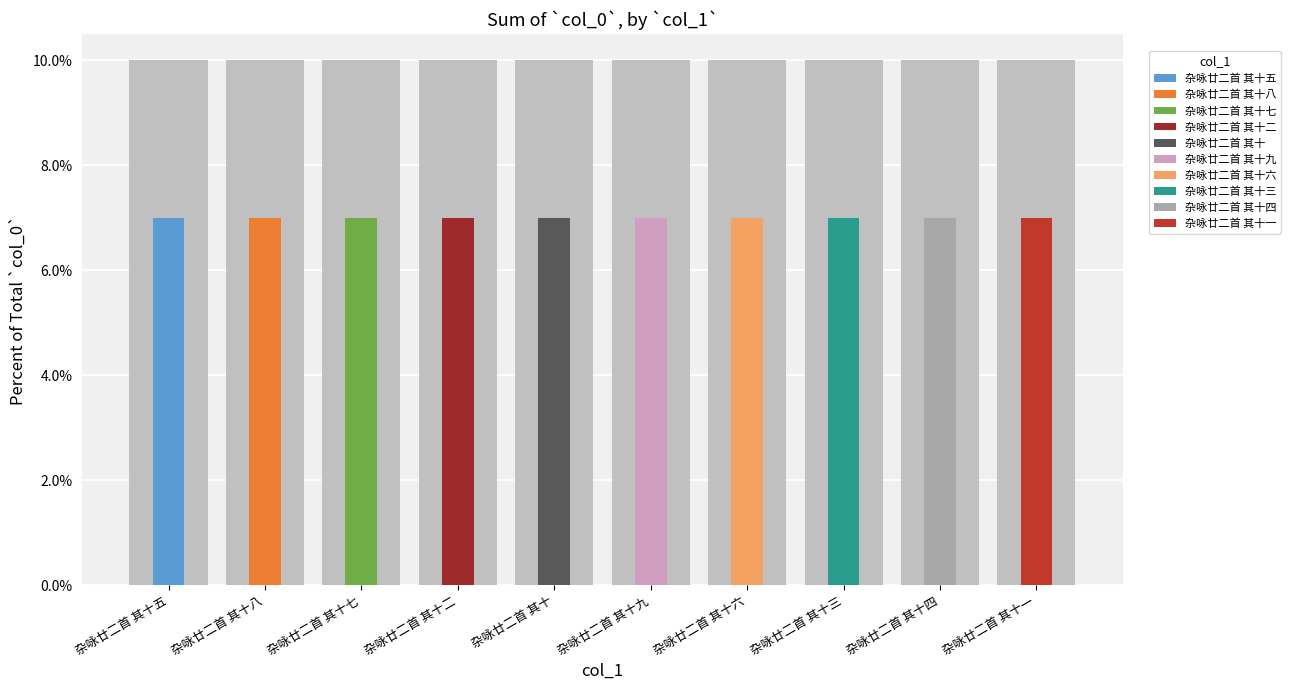

The value at 杂咏廿二首 其十八 is 0.1. True or false?

False